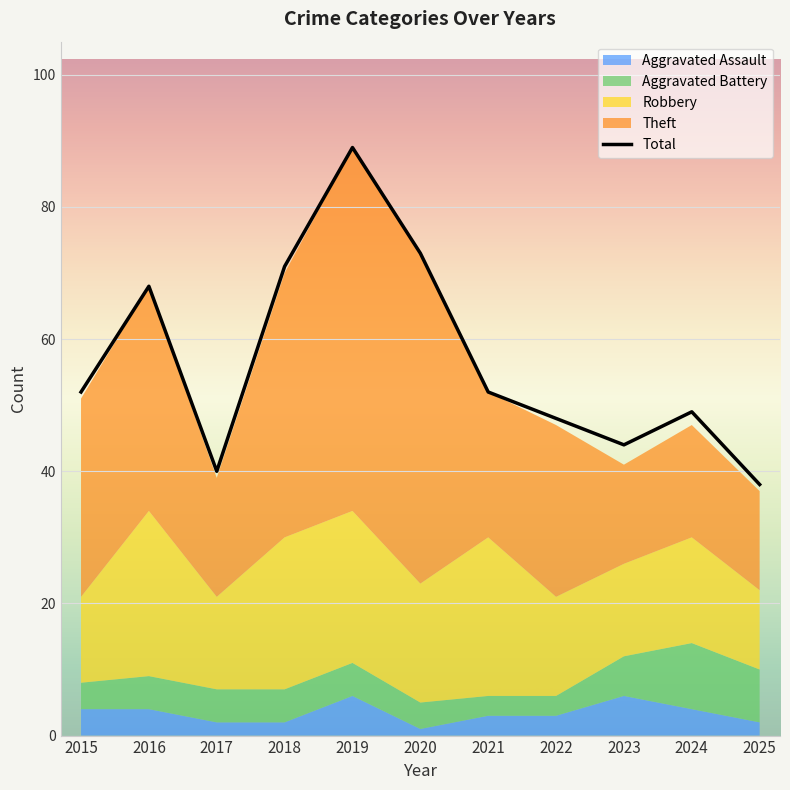

List the labels in order of value, largest first.

2019, 2020, 2018, 2016, 2015, 2021, 2024, 2022, 2023, 2017, 2025